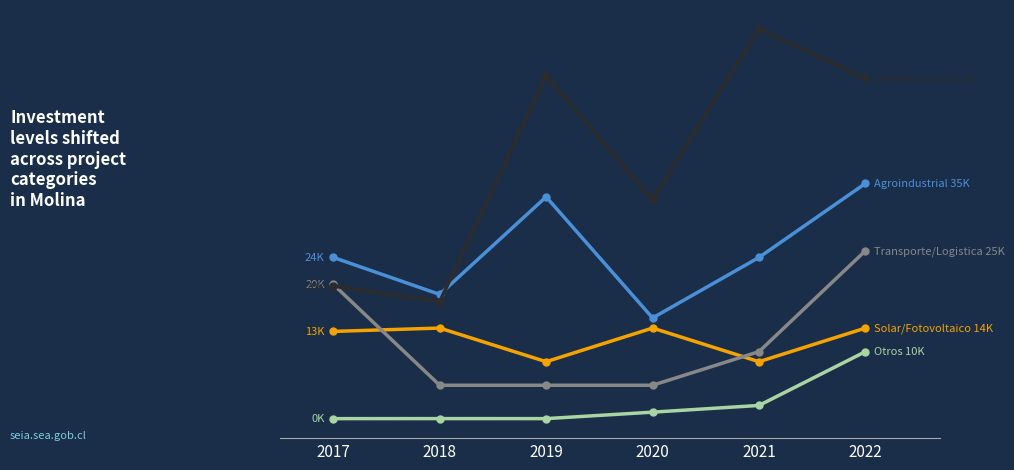

Is this an area chart (filled region under the line)?

No